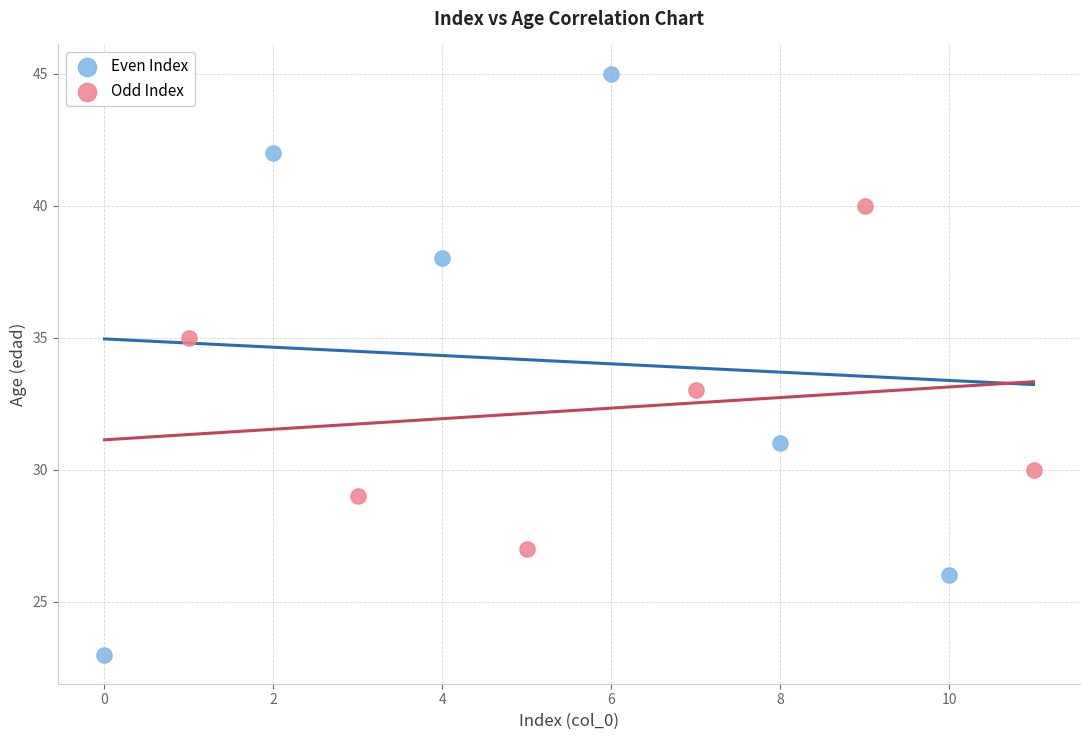

Which series has the largest Y range (max minus min)?

Even Index